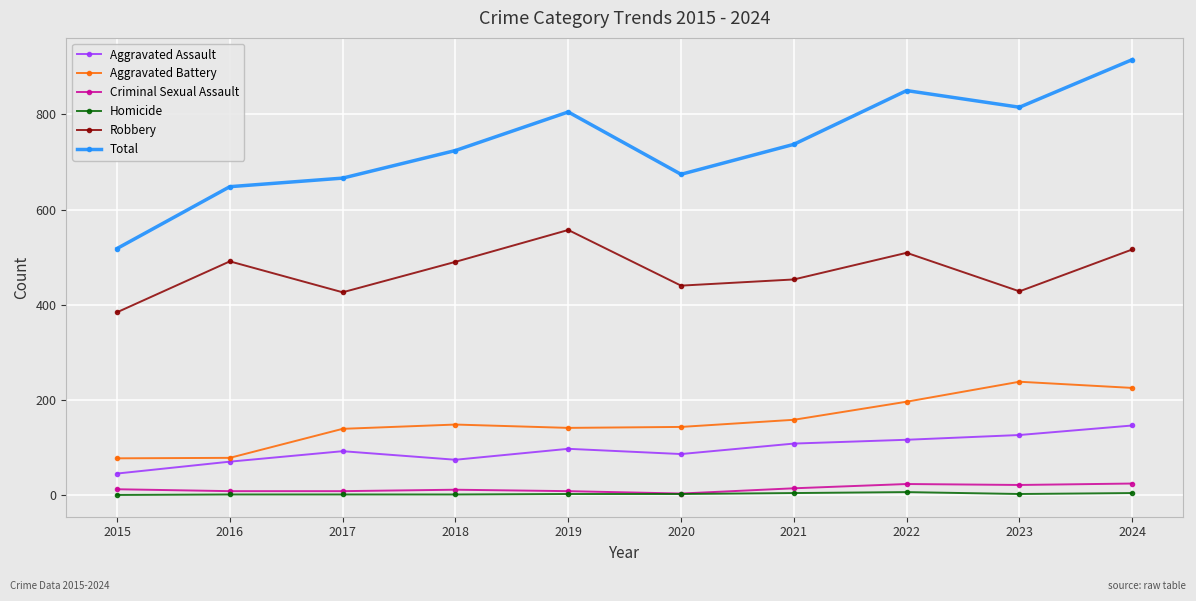

Which series has the widest spread of values?

Total